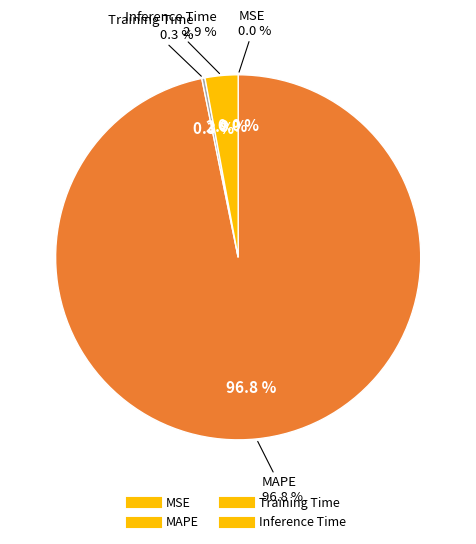

The MSE slice represents 8% of the pie. True or false?

False